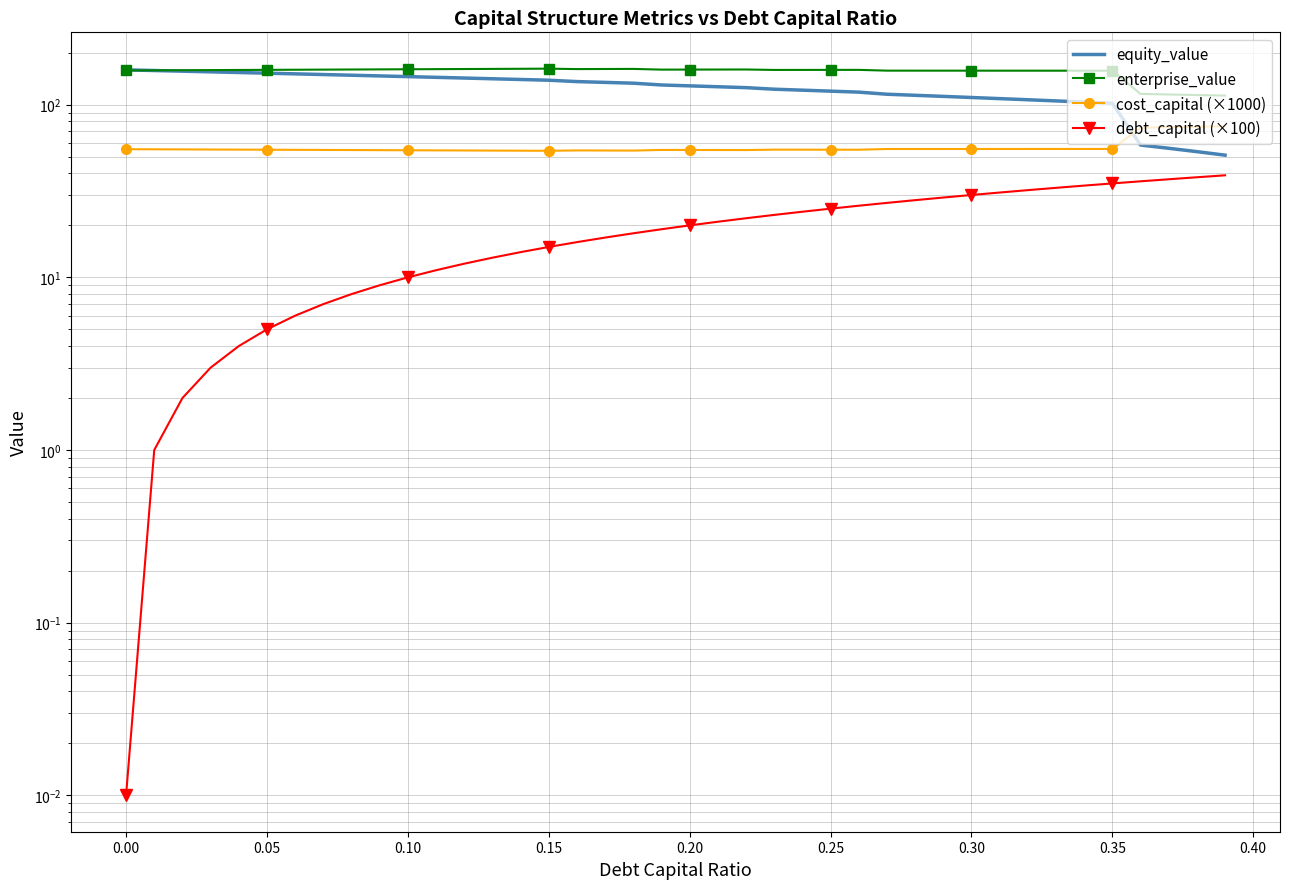

Which series has the largest total across all categories?

enterprise_value